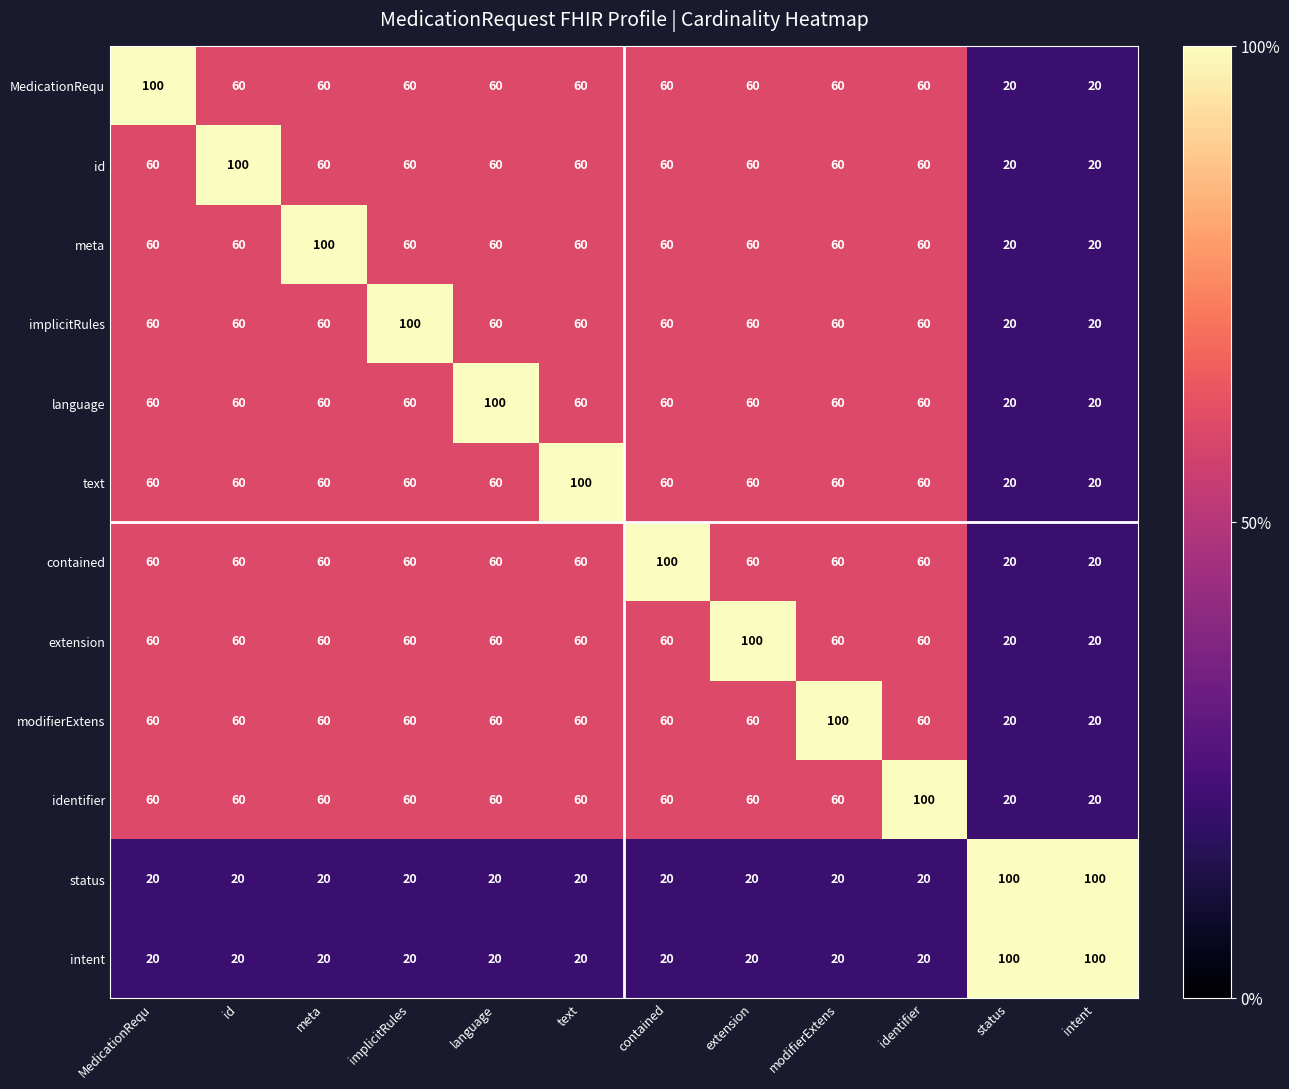

The value of id at modifierExtens is 60. True or false?

True